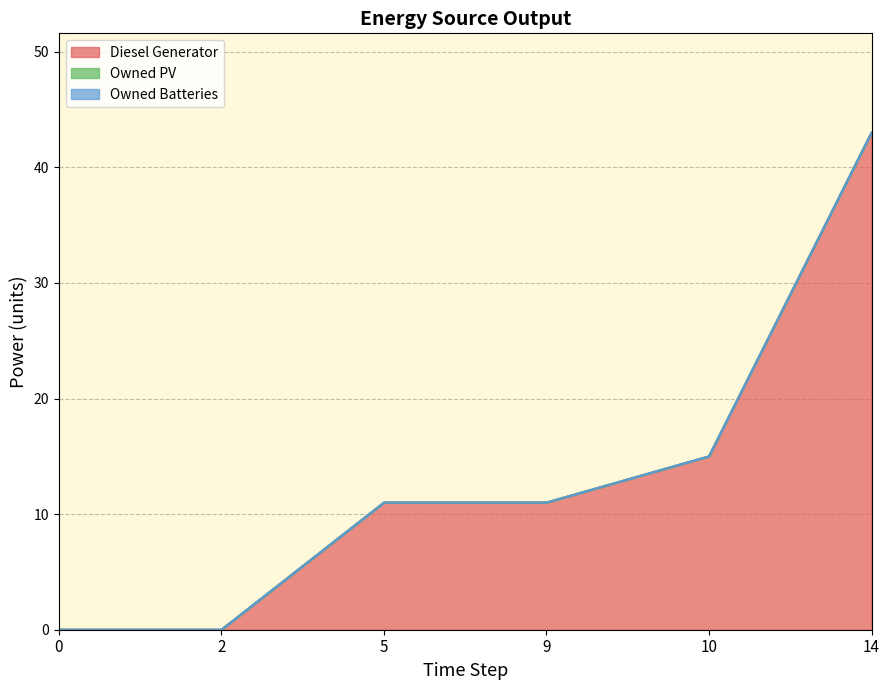

Rank the categories by Diesel Generator value from highest to lowest.

14, 10, 5, 9, 0, 2